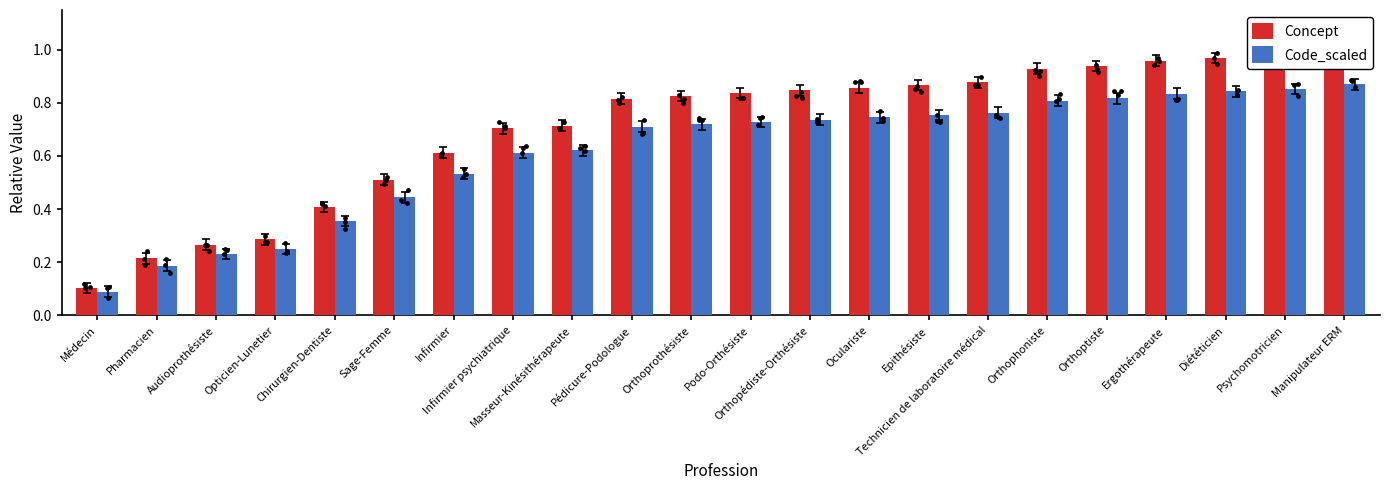

What are all the series names shown in the legend?

Concept, Code_scaled